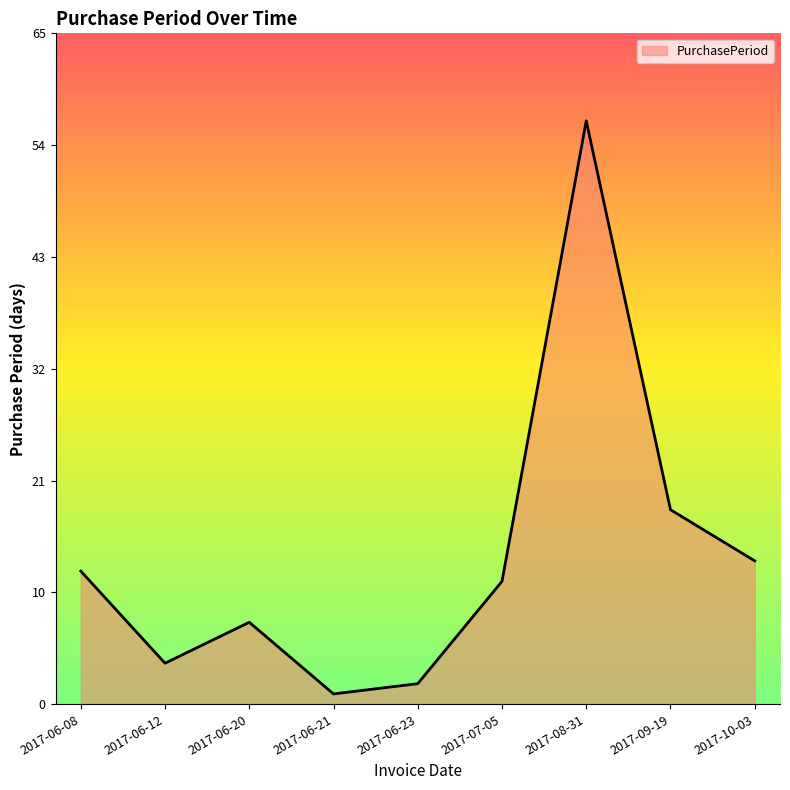

Reading left to right, list all the values displayed in this chart.

13	4	8	1	2	12	57	19	14